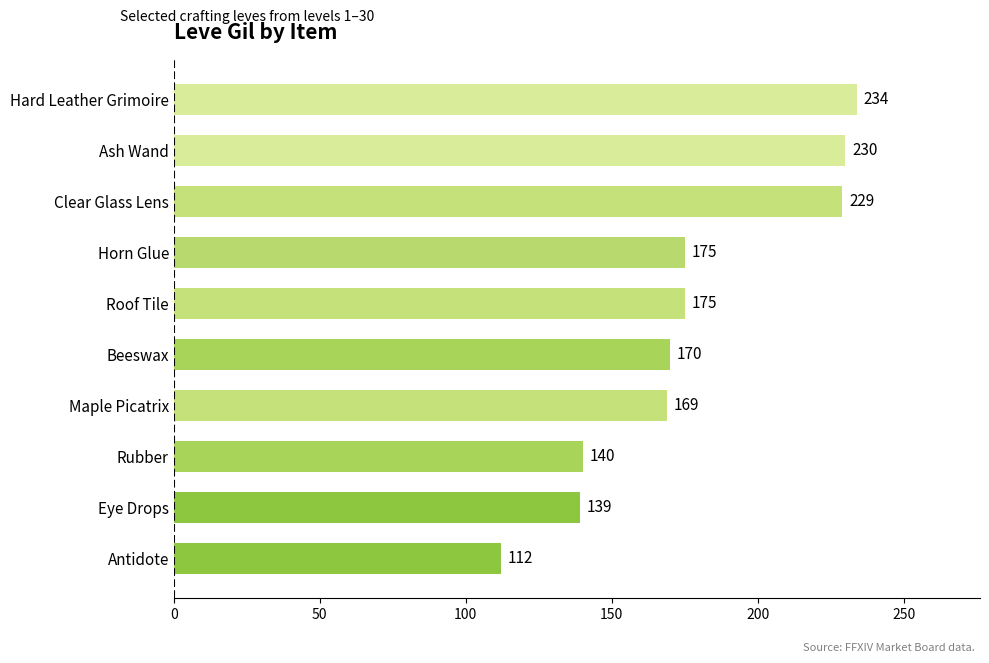

True or false: the data shows 97 at Clear Glass Lens.

False